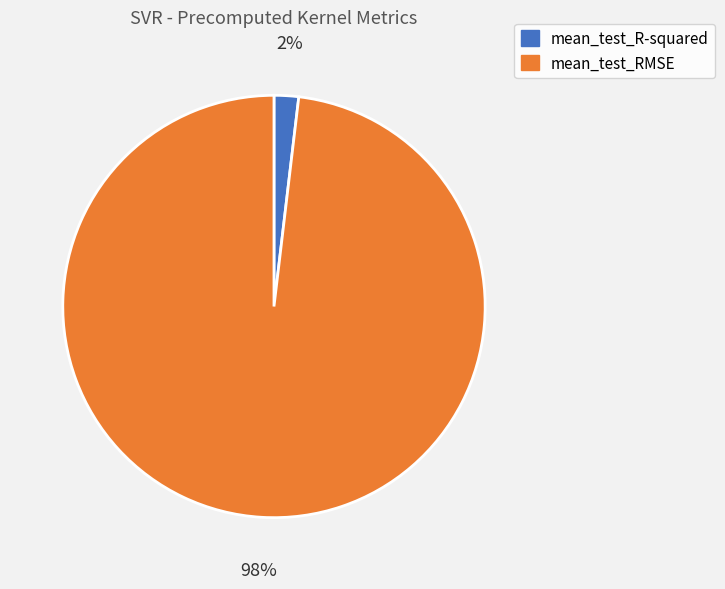

What percentage is the mean_test_RMSE slice, to the nearest percent?

98%